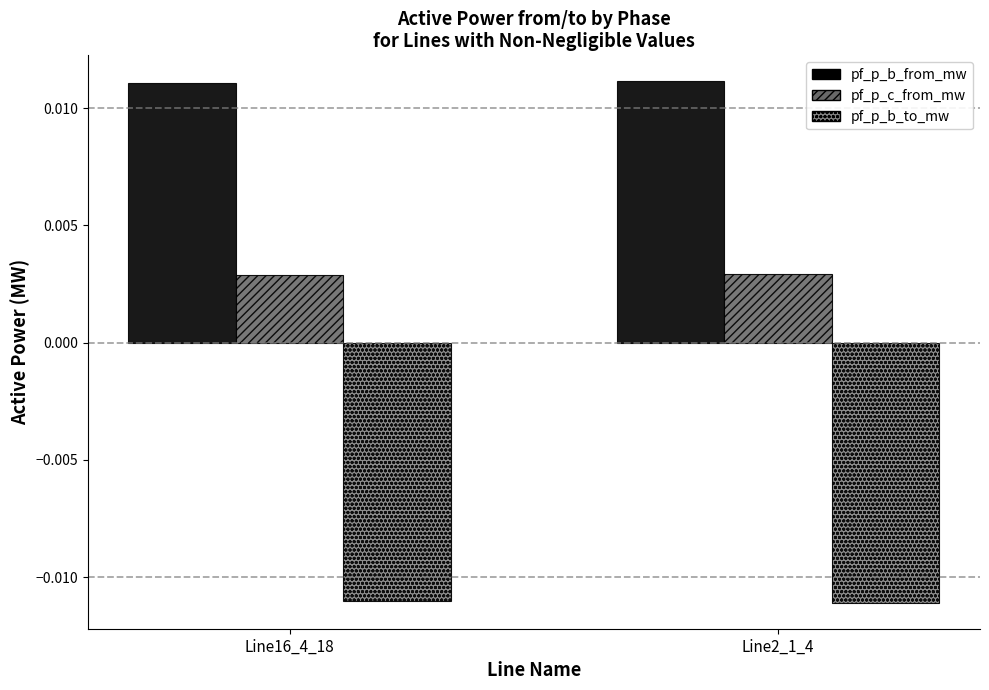

How many series are shown in this chart?

3